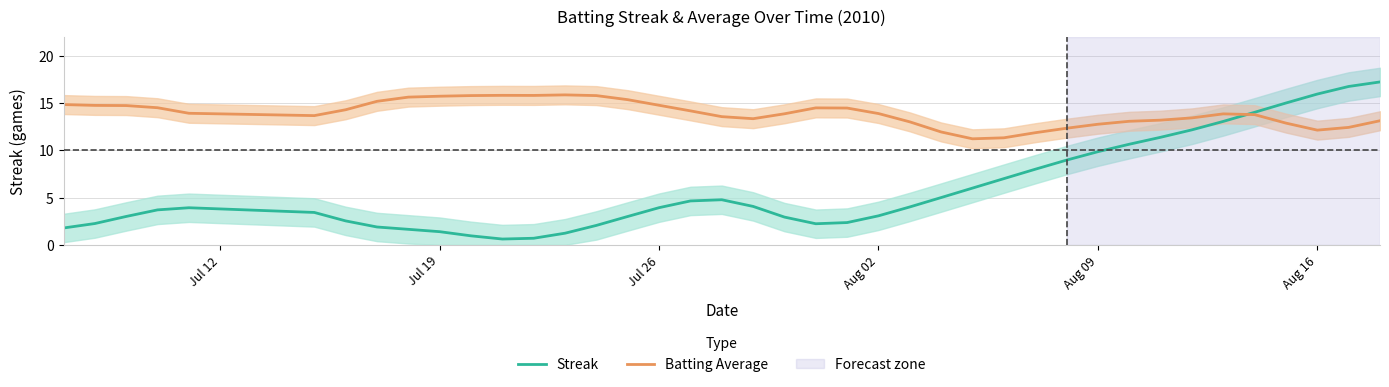

True or false: Streak and Batting Average intersect in this chart.

True